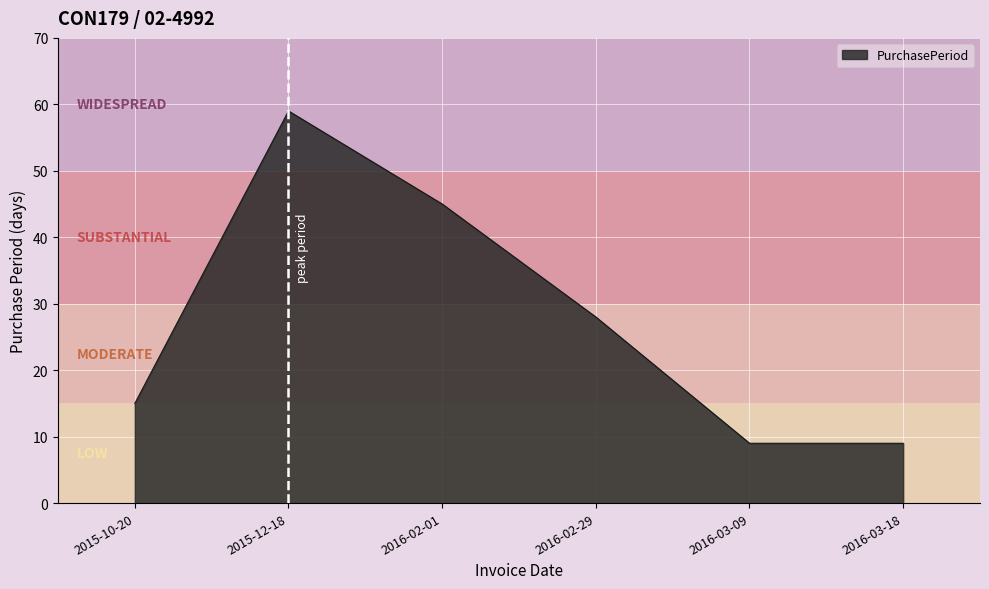

Which has a higher value, 2016-02-29 or 2016-03-09?

2016-02-29